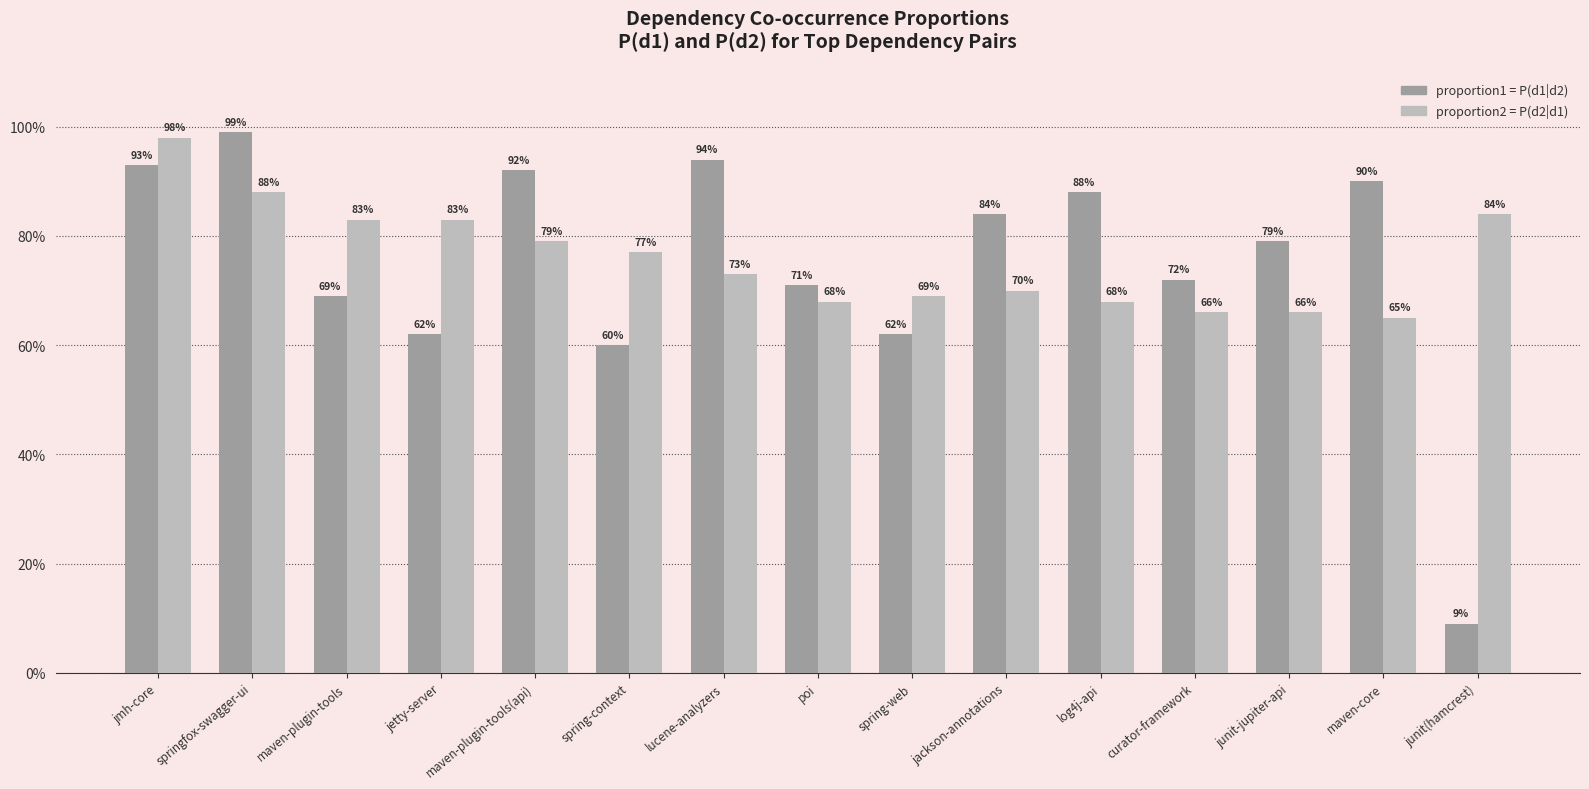

What is the label of the 4th bar from the right?

curator-framework